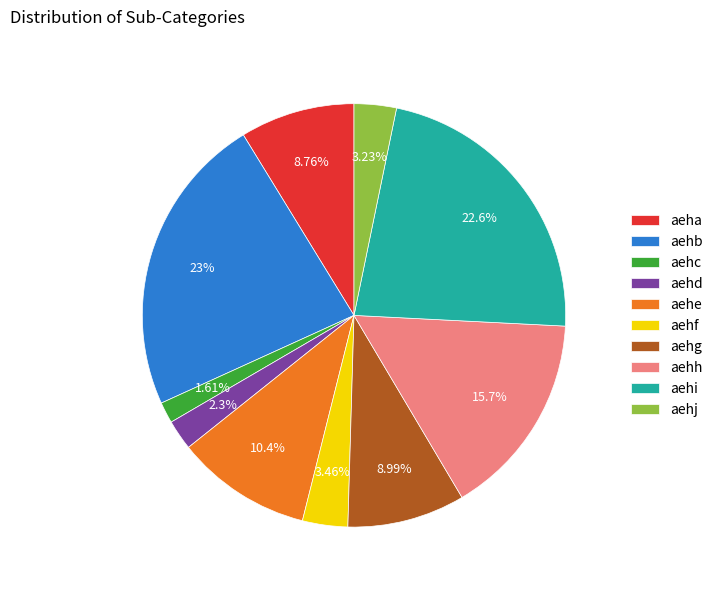

Which slice is the smallest?

aehc